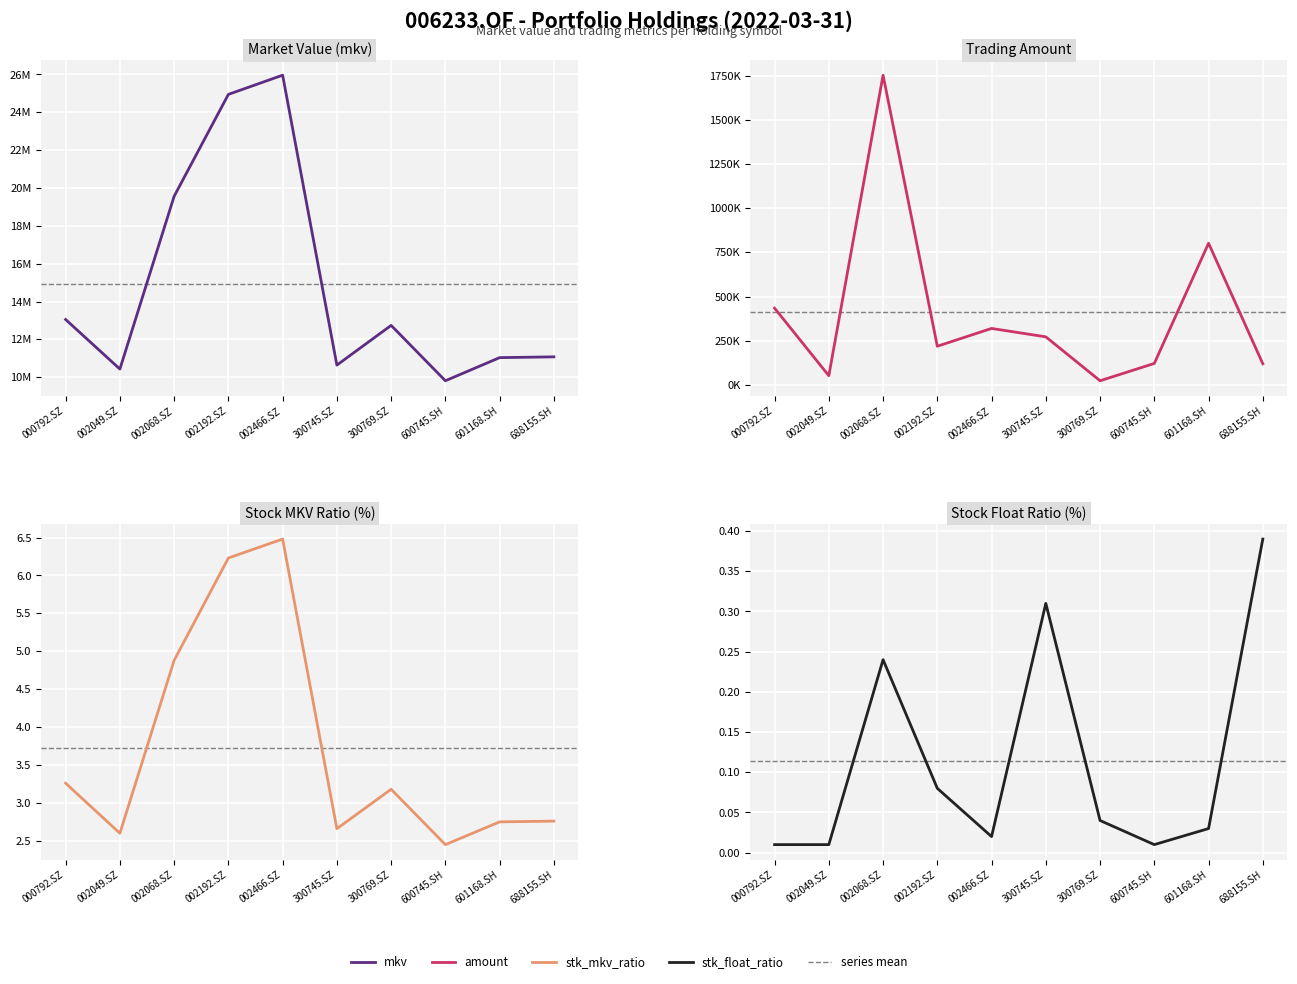

At which category does amount reach its first local valley?

002049.SZ